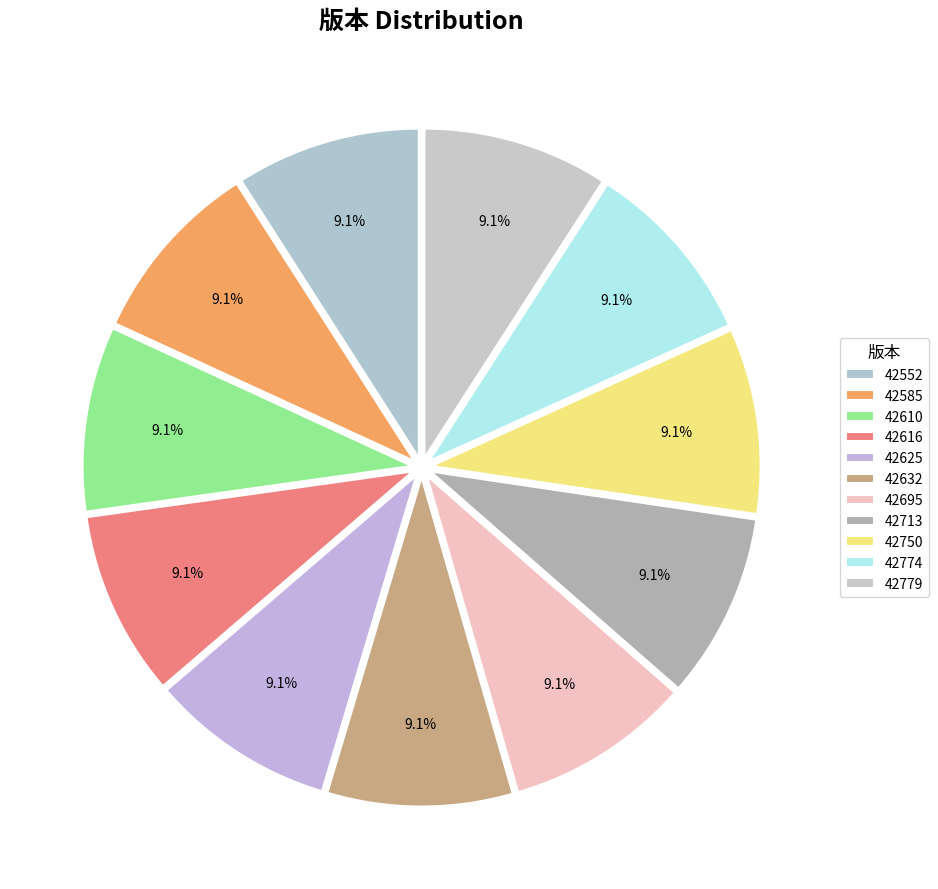

Is 42713 the majority of the pie?

No